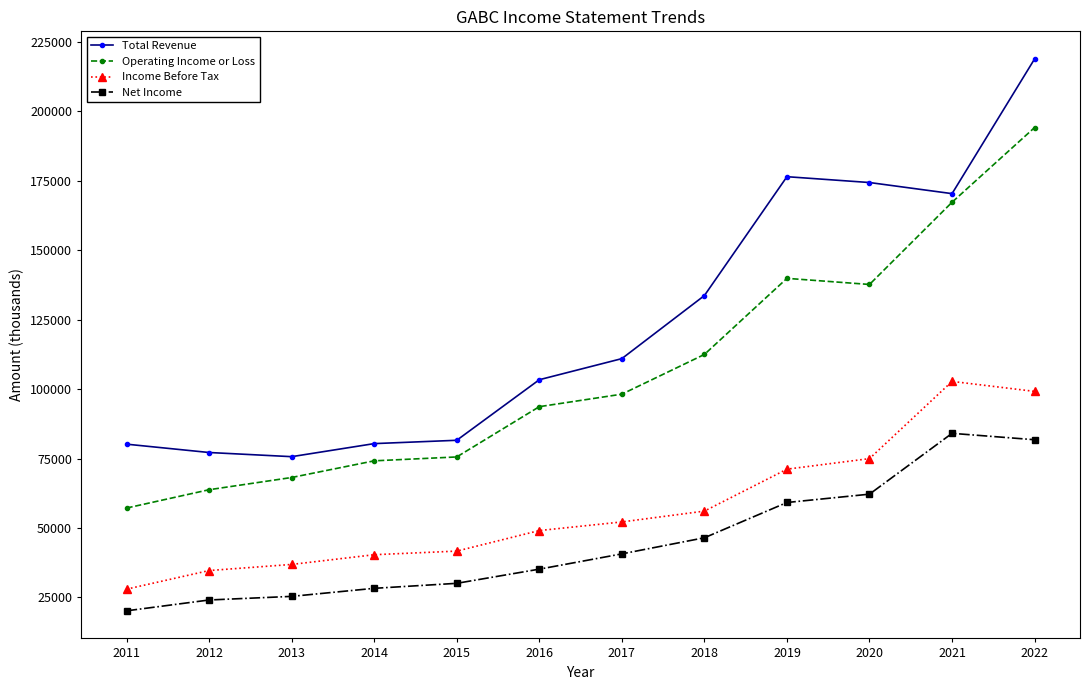

True or false: Operating Income or Loss and Net Income intersect in this chart.

False